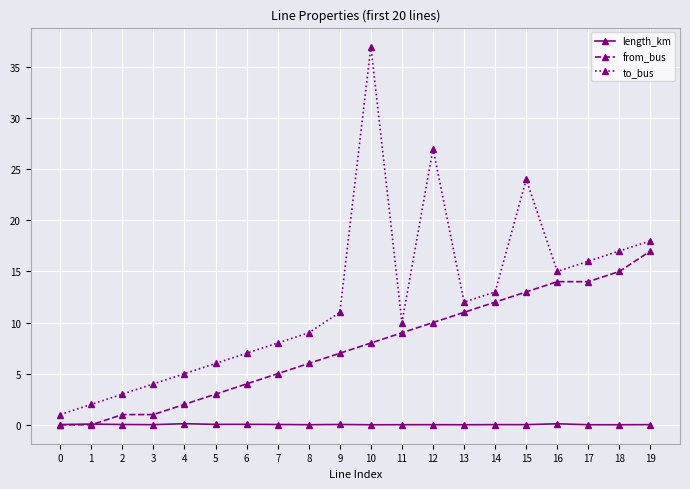

Which series has the largest range (max minus min)?

to_bus